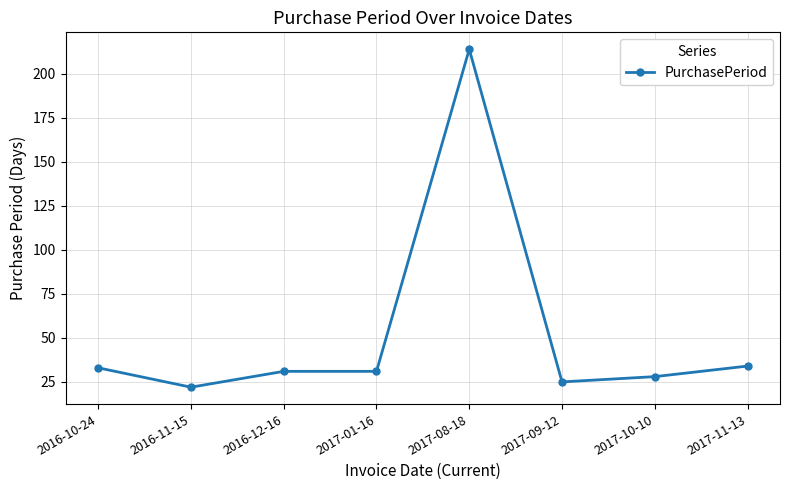

Which label corresponds to the smallest value in the chart?

2016-11-15